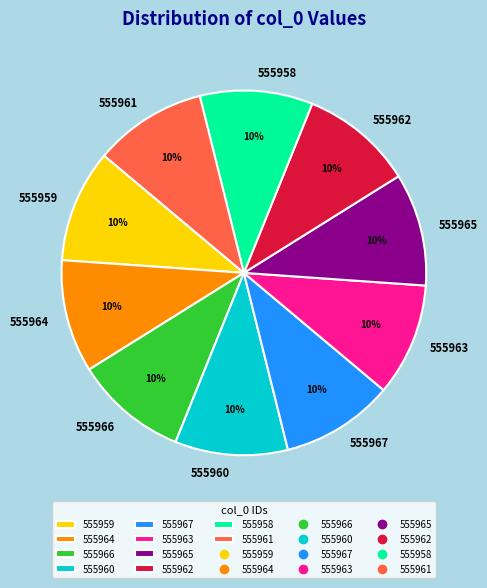

To the nearest percent, what percentage of the pie is 555959?

10%